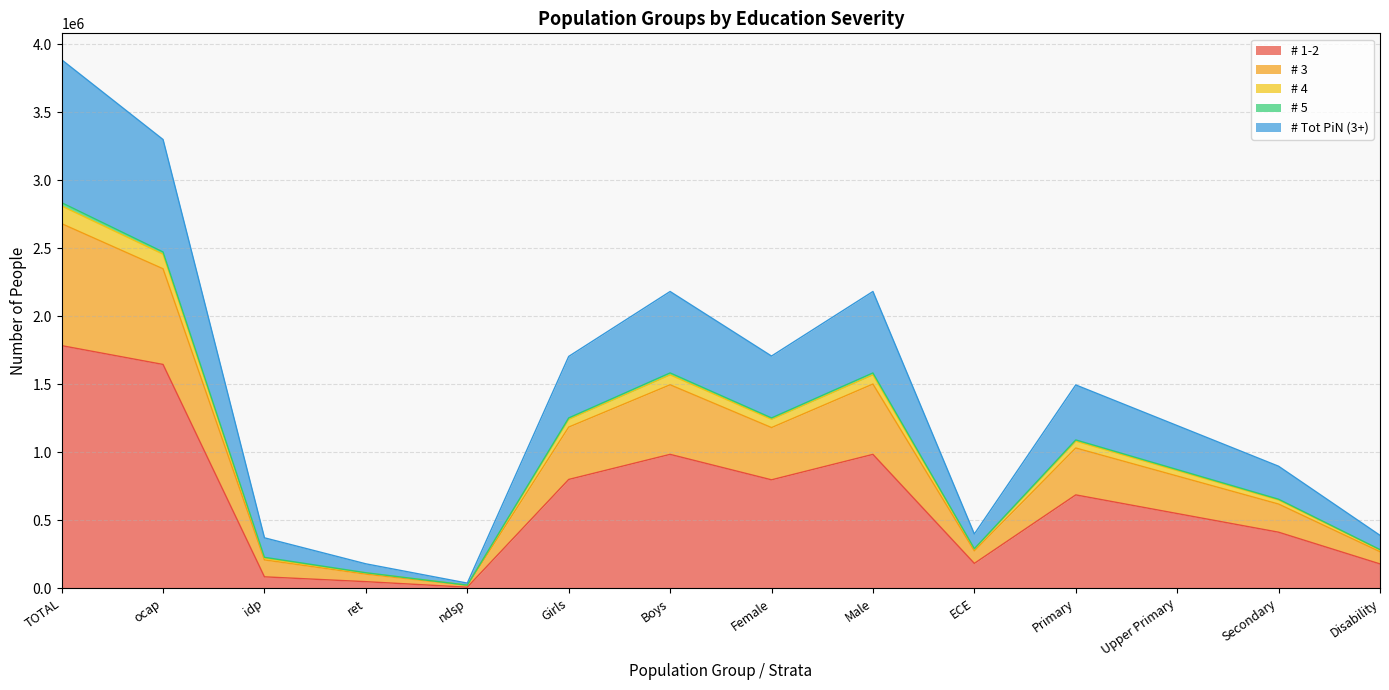

Which category has the highest value in the # 1-2 series?

TOTAL